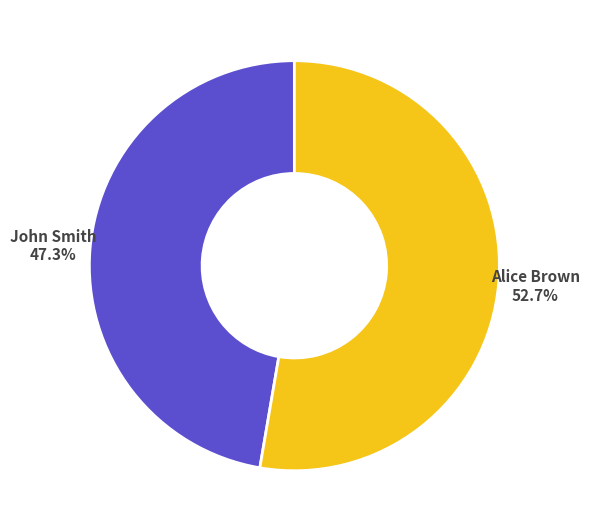

To the nearest percent, what portion does John Smith represent?

47%